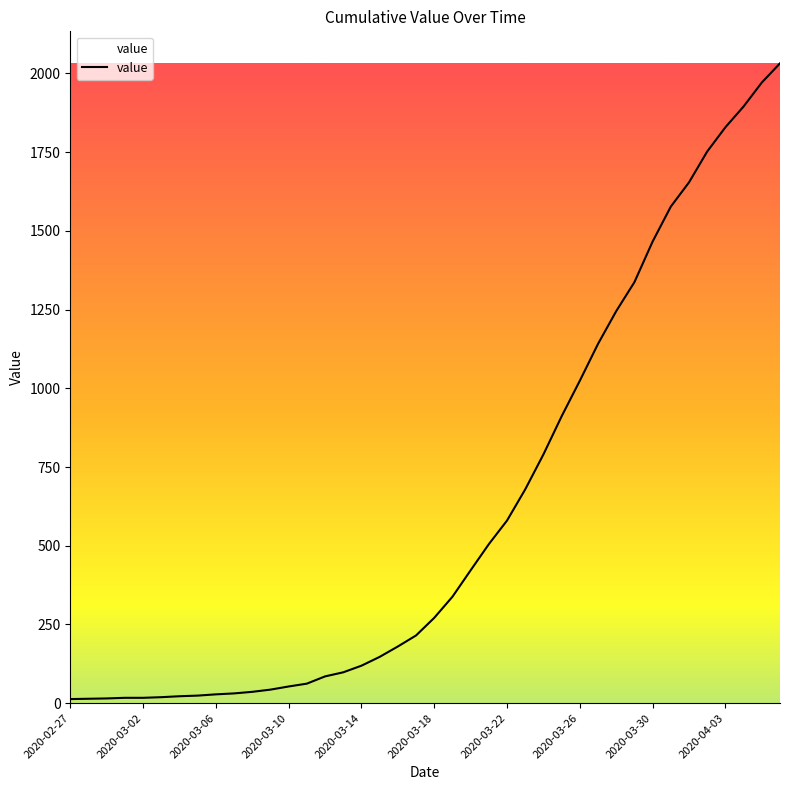

What is the difference between the maximum and second lowest values?

2018